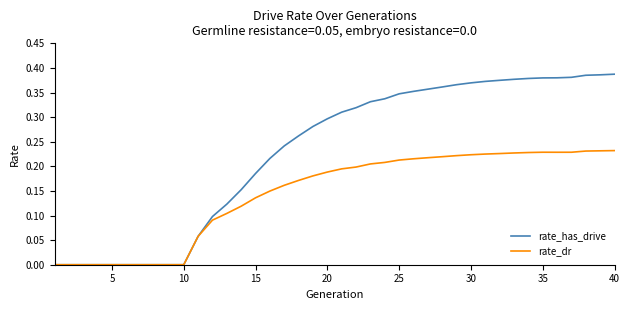

Which series has the largest total across all categories?

rate_has_drive